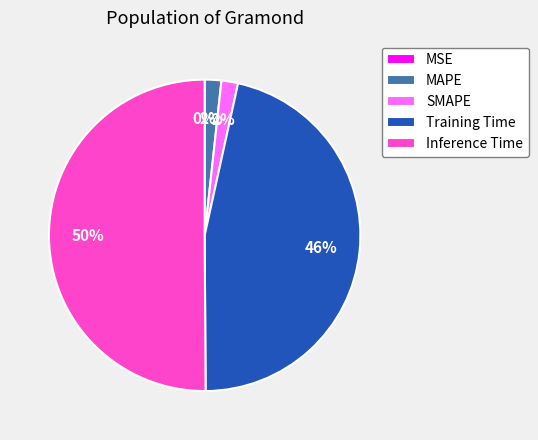

To the nearest percent, what is the combined percentage of MSE and Inference Time?

50%